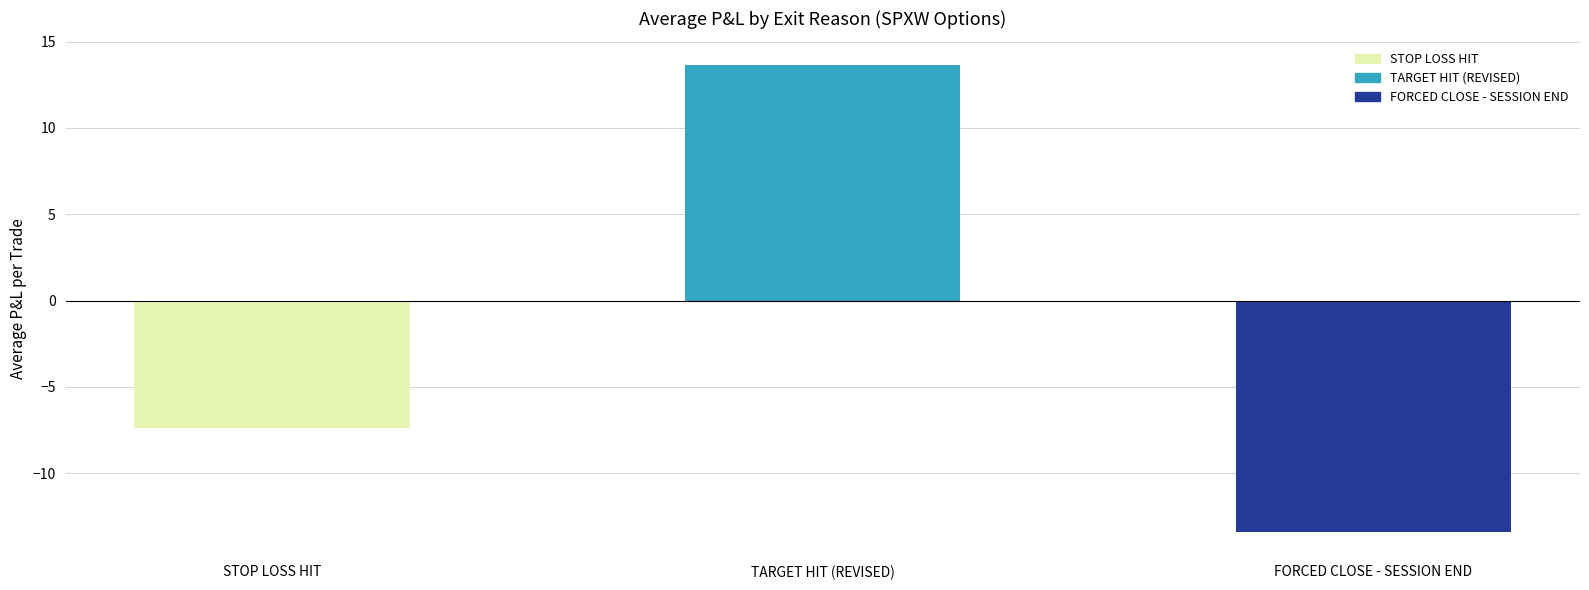

Reading left to right, transcribe all the data shown in this chart.

-7.4	13.7	-13.4